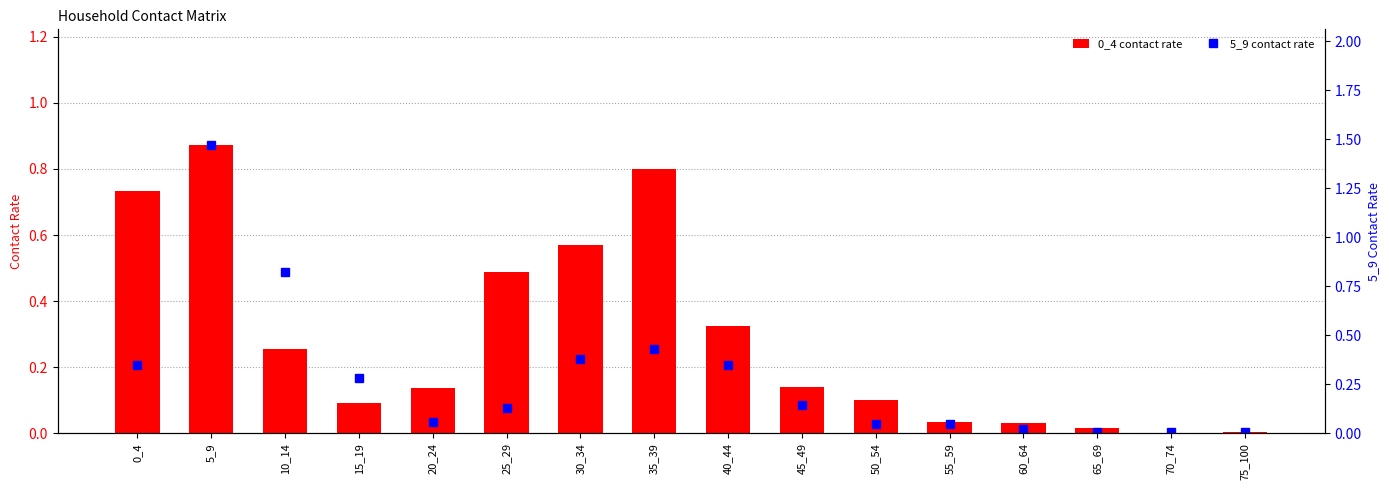

What is the difference between the 5_9 contact rate values at 65_69 and 40_44?

0.3